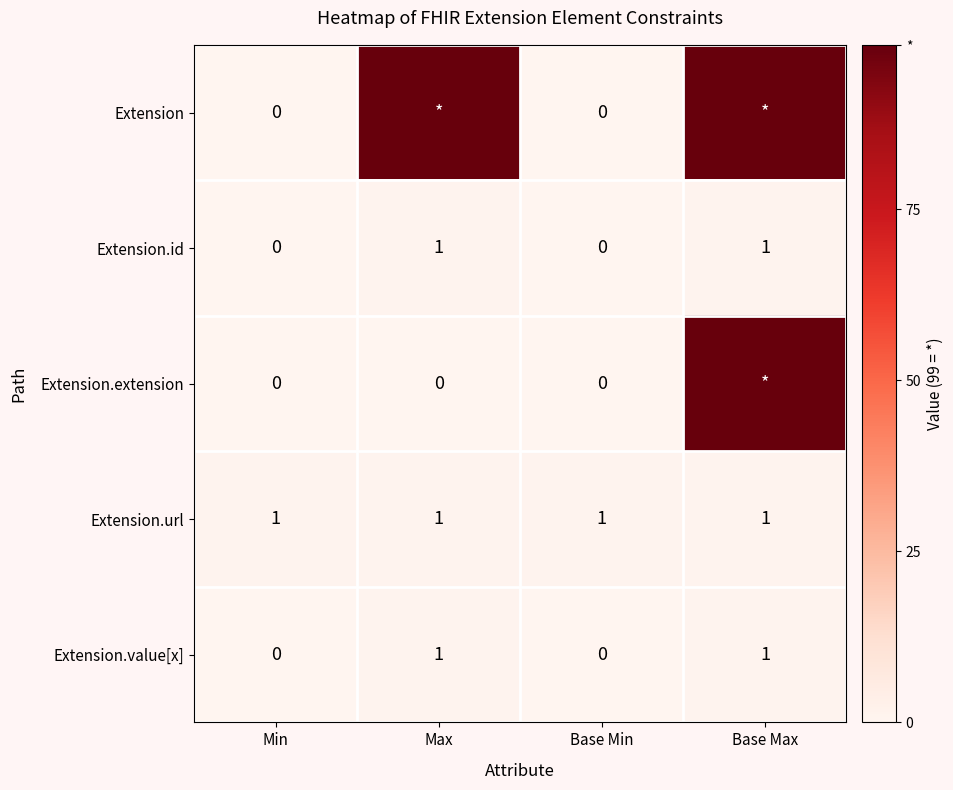

Is it true that Extension.url equals 1 at Max?

True